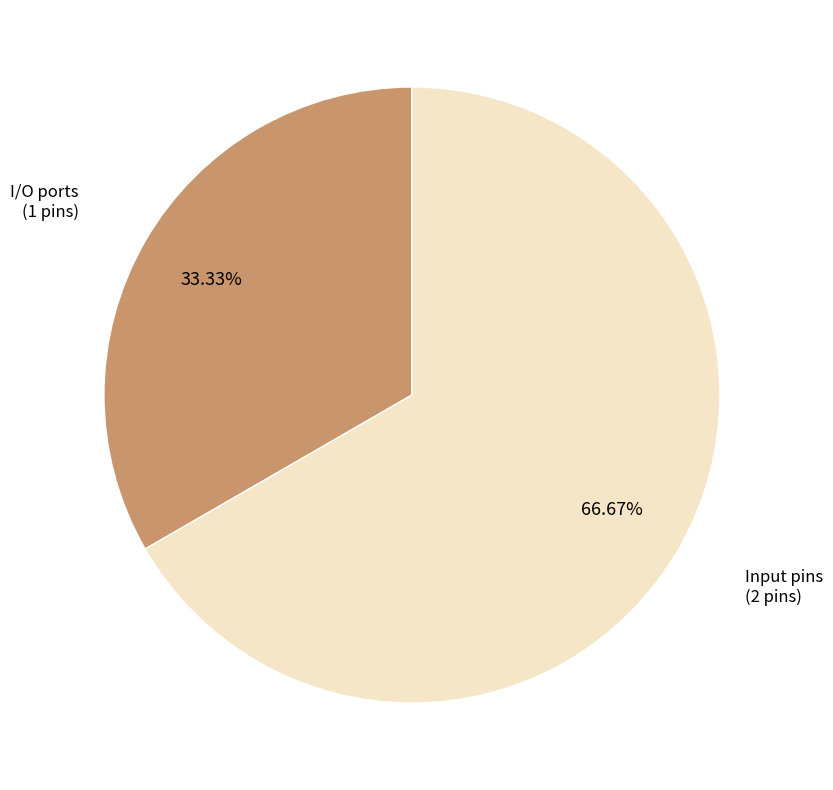

What percentage is the I/O ports slice, to the nearest percent?

33%